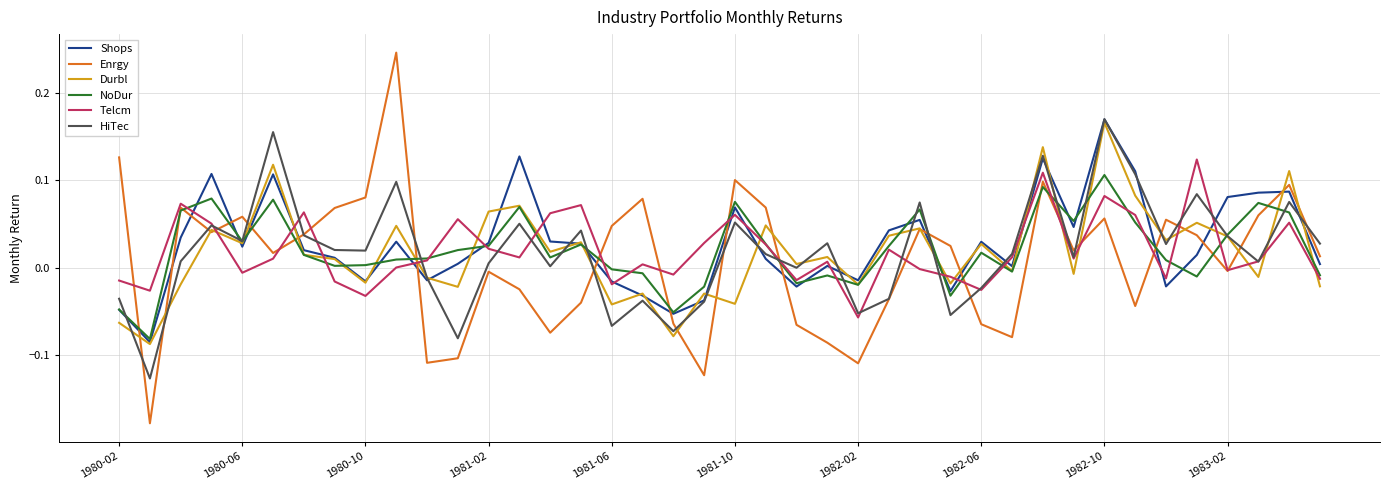

Which series has the largest range (max minus min)?

Enrgy